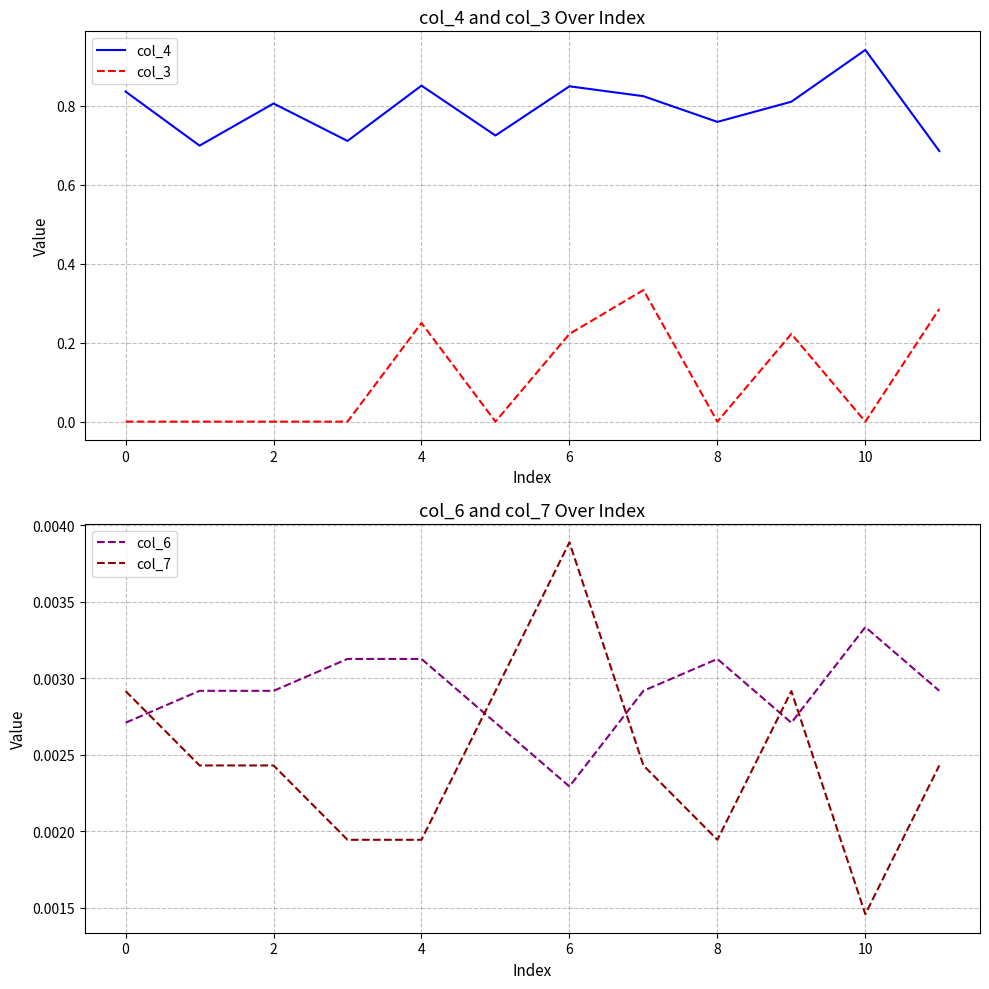

At which label does col_7 reach its minimum?

10